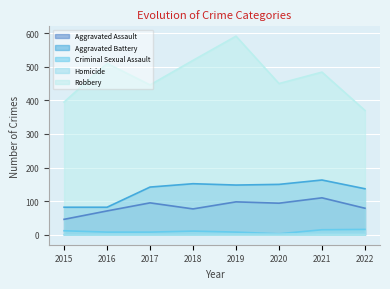

In Aggravated Assault, how many points are lower than both neighbors (excluding endpoints)?

2